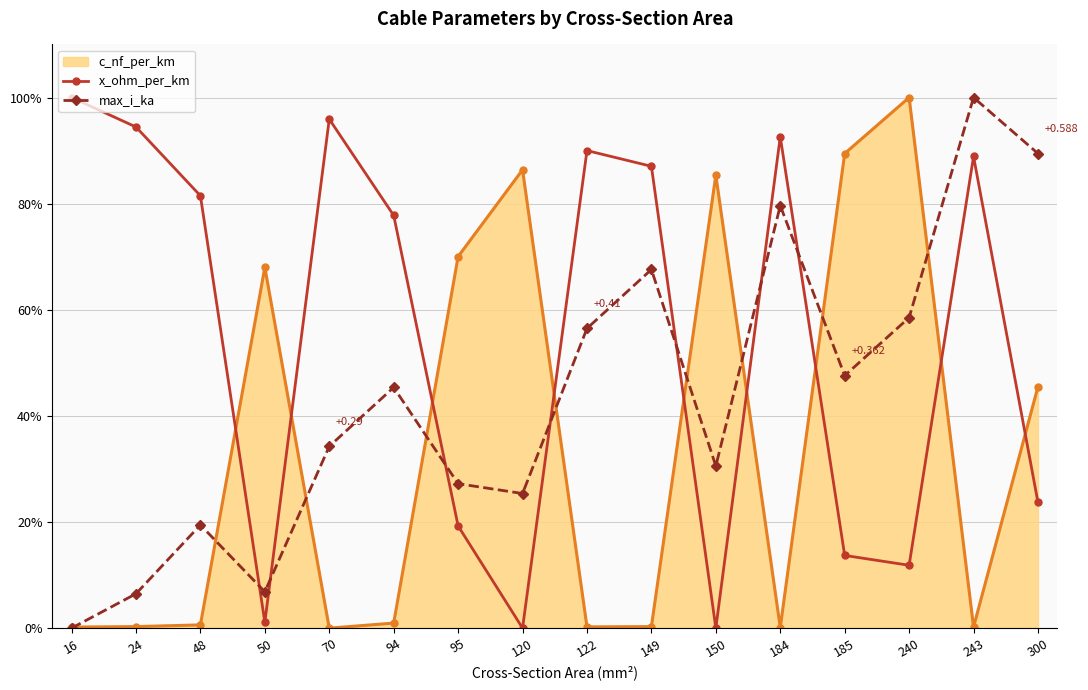

Does the chart have visible grid lines?

Yes